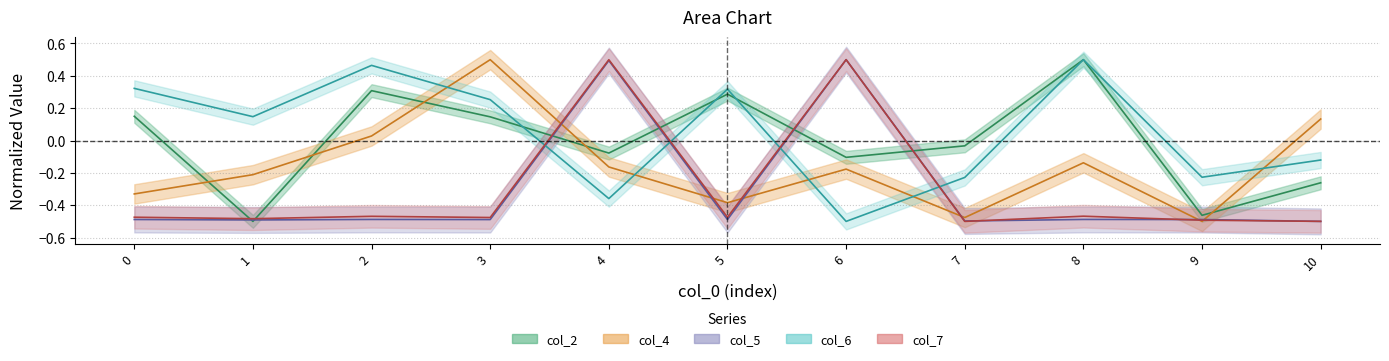

Between 3 and 6, which series saw the biggest shift?

col_5